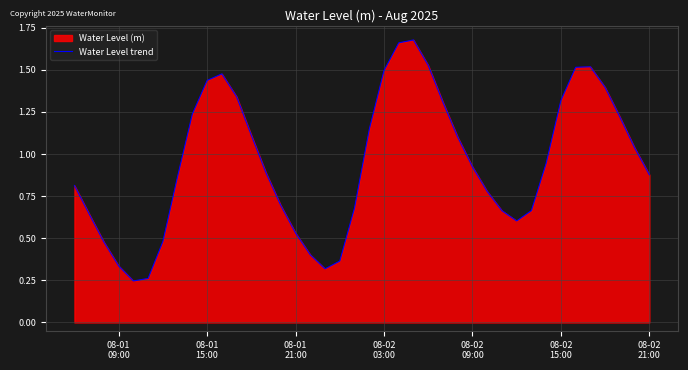

Reading right to left, transcribe all the data shown in this chart.

0.9	1.0	1.2	1.4	1.5	1.5	1.3	0.9	0.7	0.6	0.7	0.8	0.9	1.1	1.3	1.5	1.7	1.7	1.5	1.1	0.7	0.4	0.3	0.4	0.5	0.7	0.9	1.1	1.3	1.5	1.4	1.2	0.9	0.5	0.3	0.2	0.3	0.5	0.6	0.8